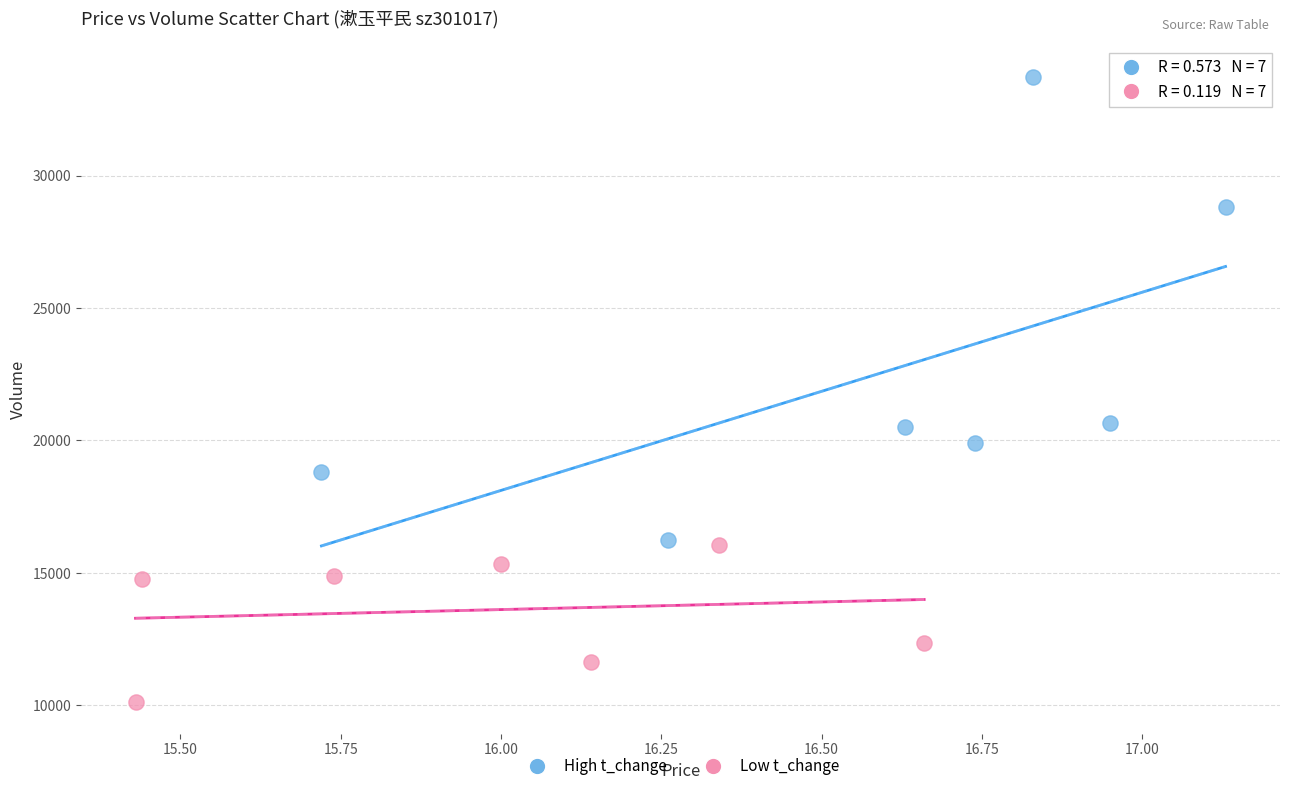

Which series reaches the minimum Y coordinate?

Low t_change